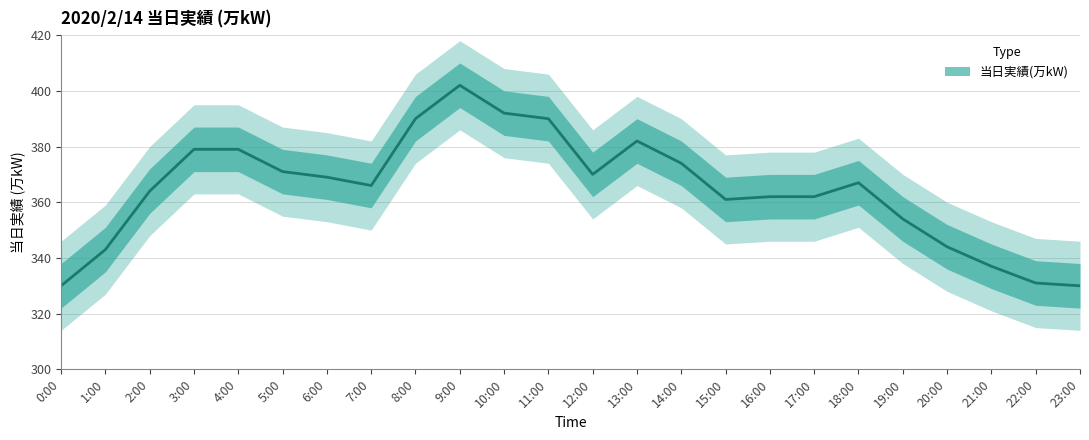

How many data points are less than 367?

12